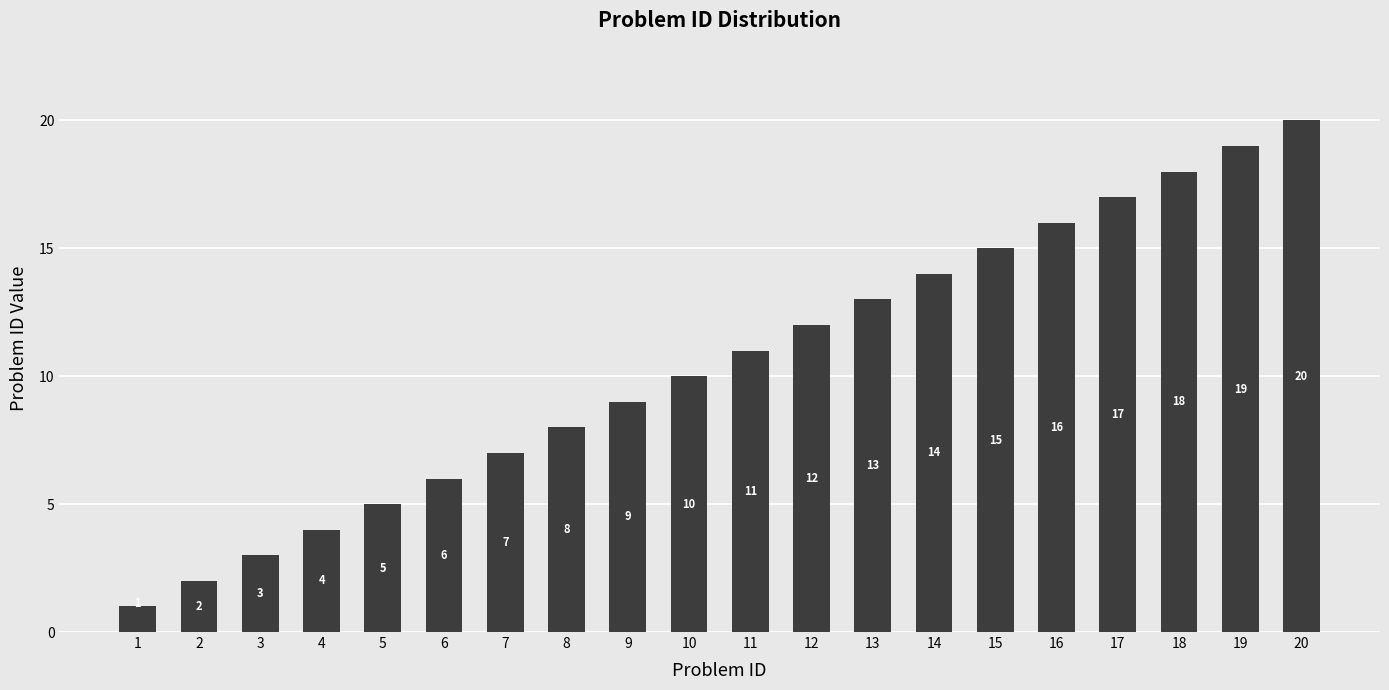

What is the sum of all values?

210